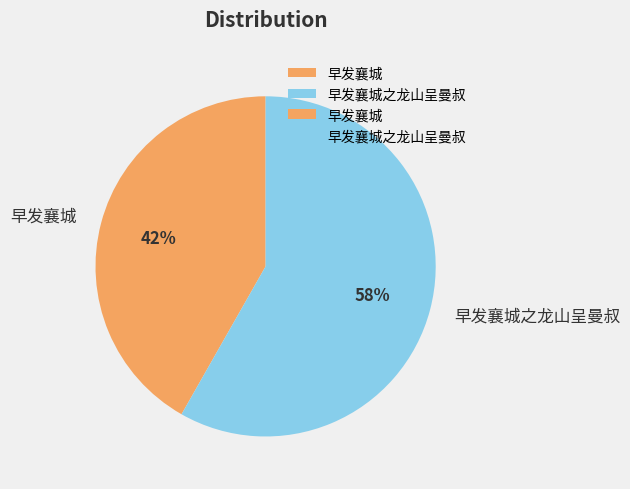

True or false: 早发襄城之龙山呈曼叔 accounts for 68% of the total.

False